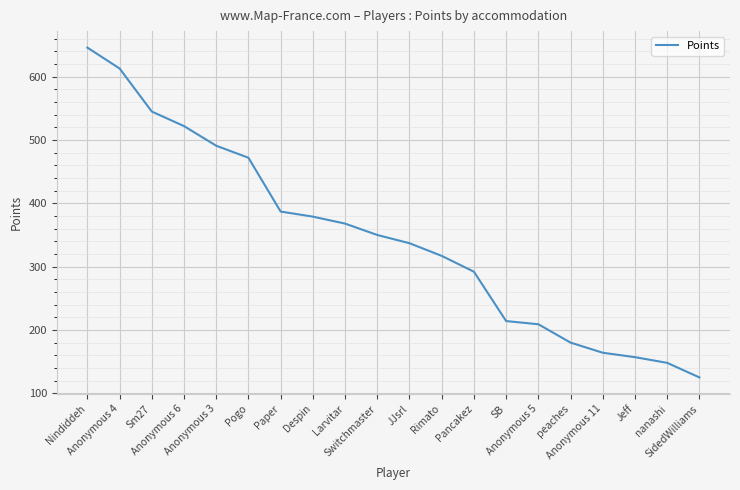

What position from the right is Despin?

13